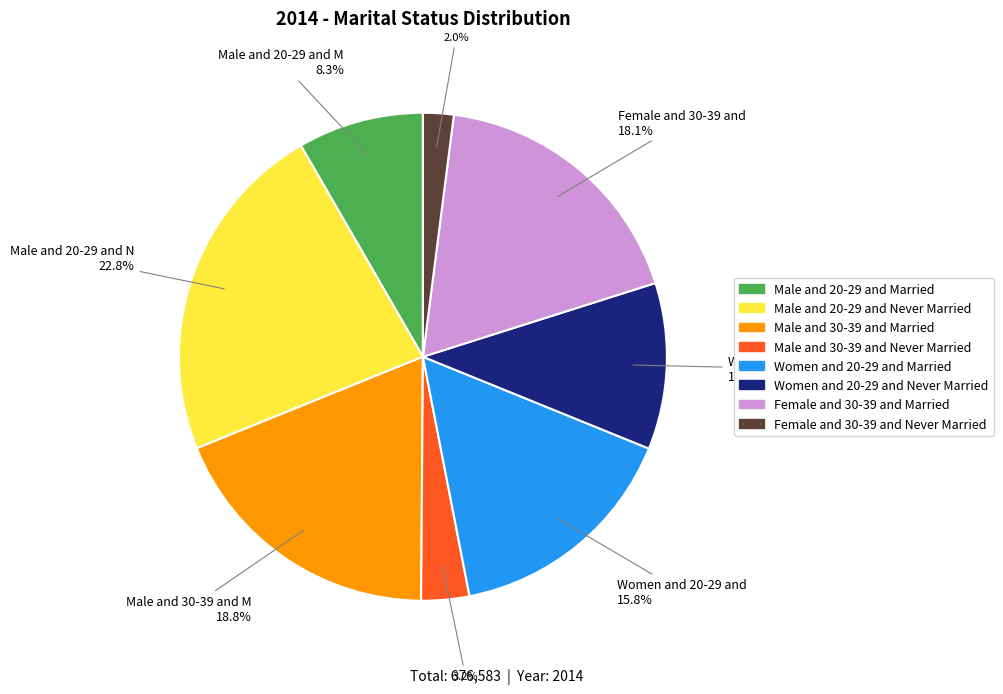

How many slices are in this pie chart?

8